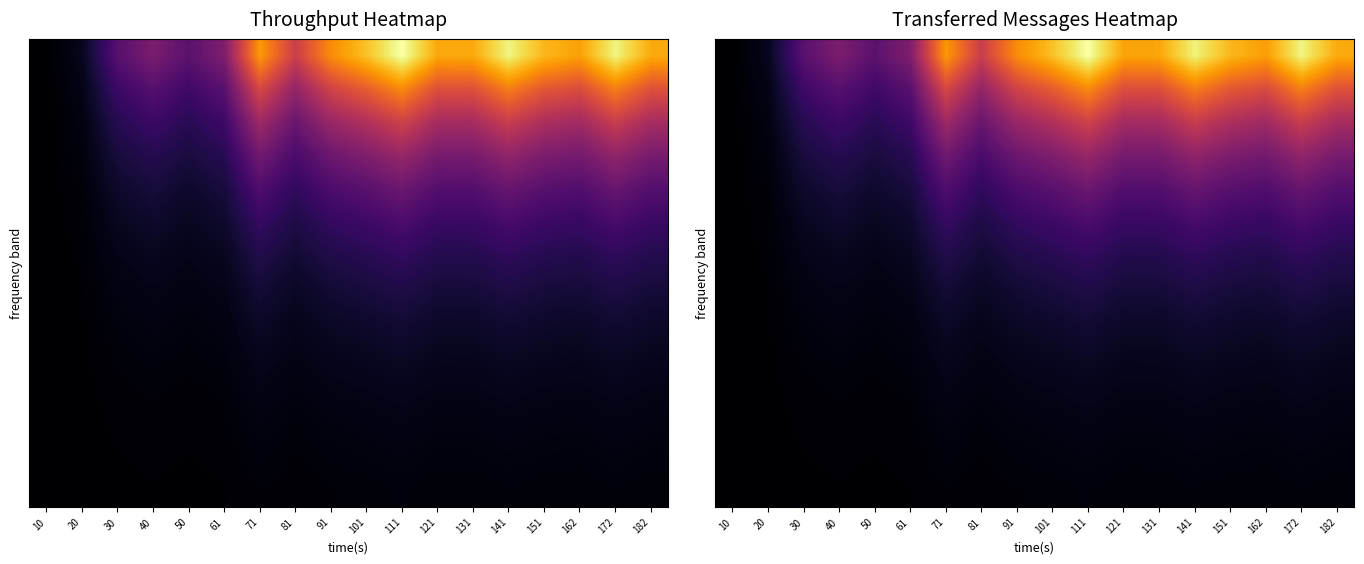

What is the spread (max minus min) of values at 71?

0.8